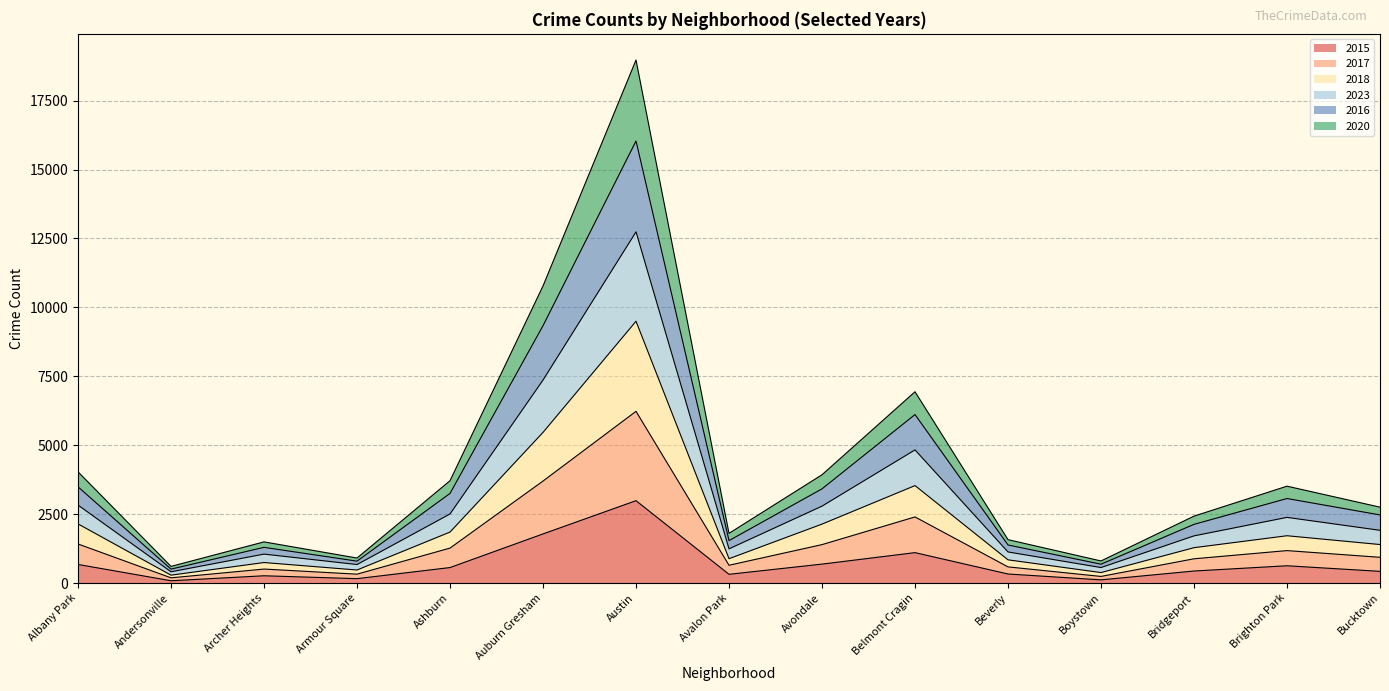

The 2015 series shows 1782 at Auburn Gresham. True or false?

True